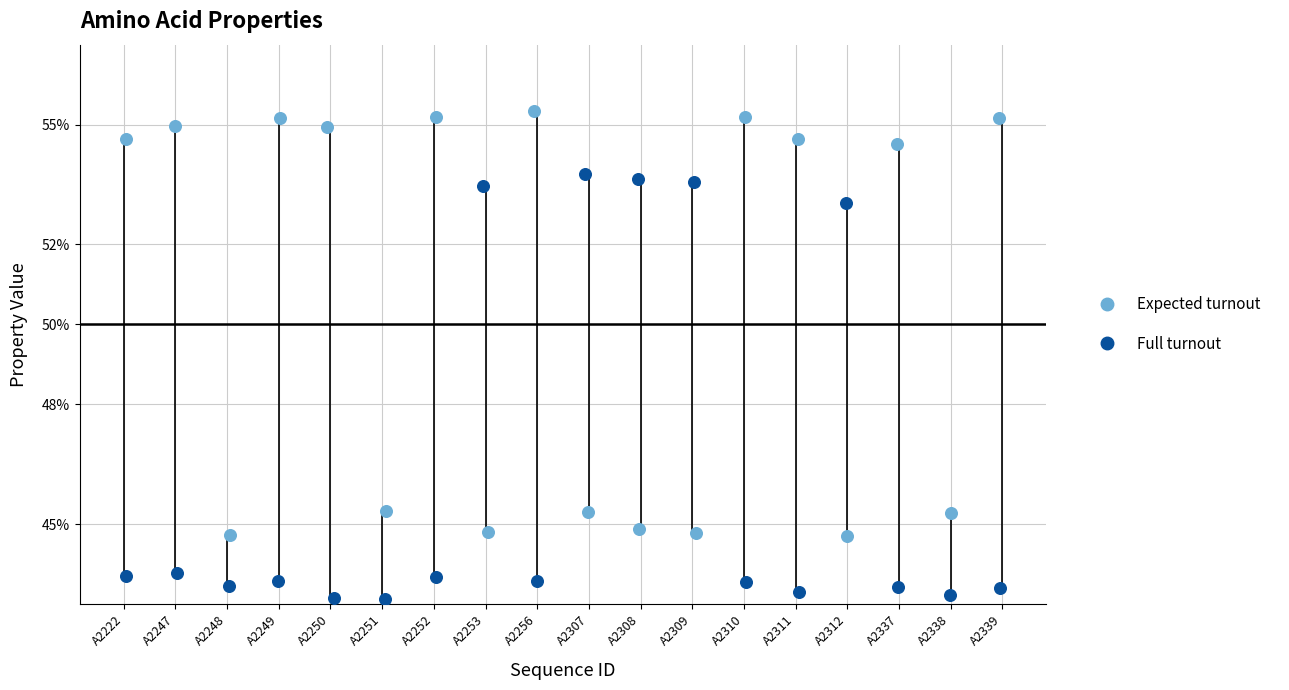

What are all the series names shown in the legend?

Expected turnout, Full turnout